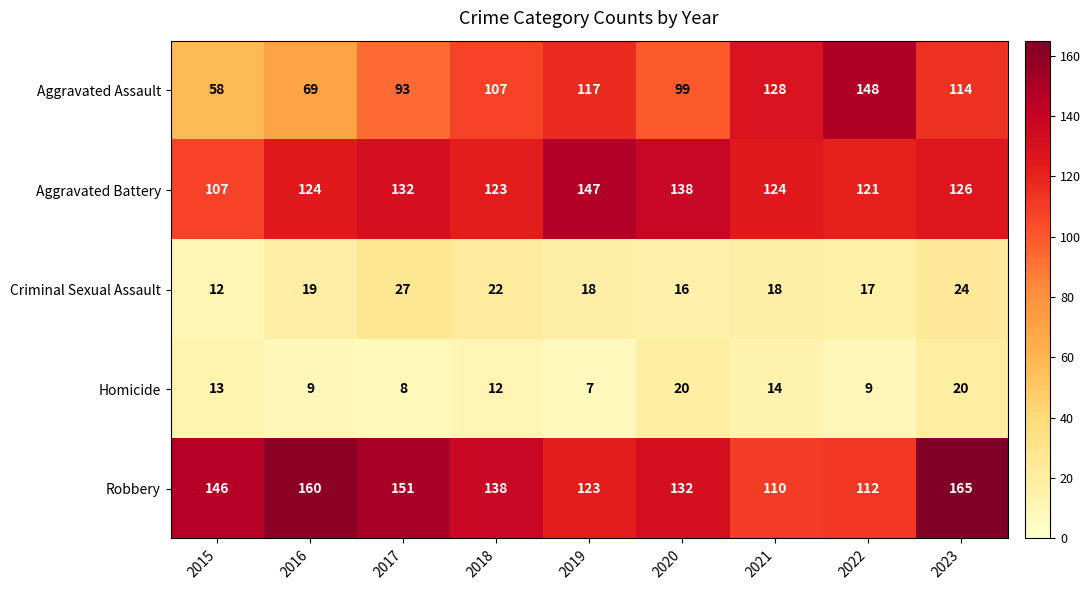

At which category is the sum across all series the highest?

2023